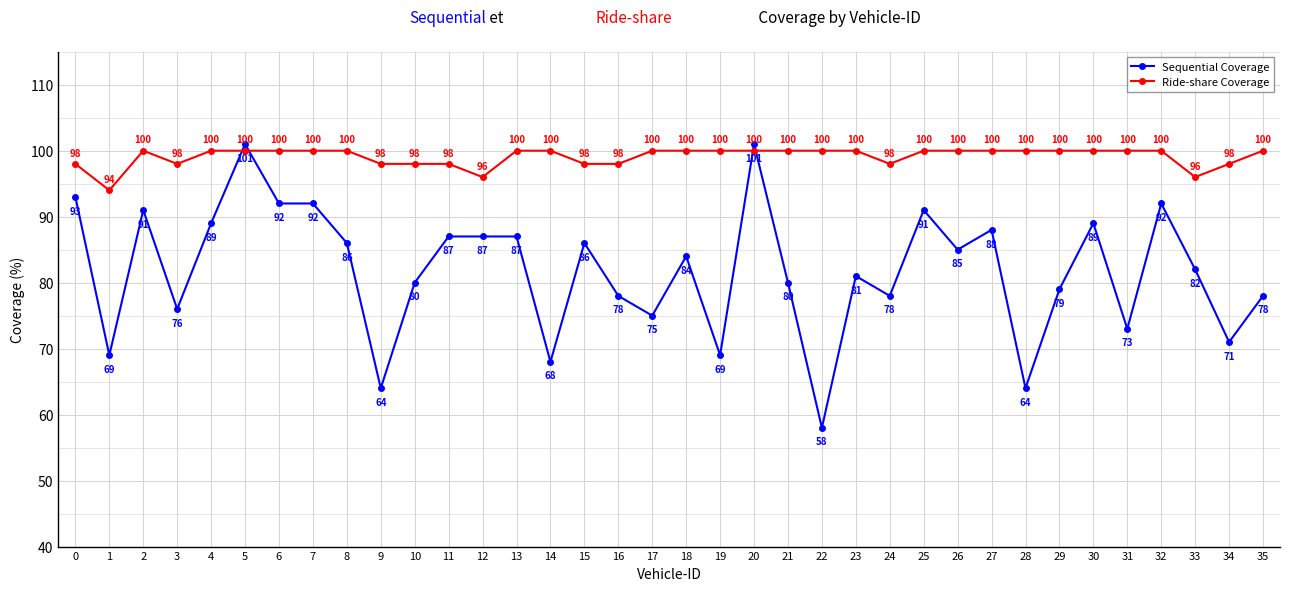

True or false: Sequential Coverage has more than 0 points higher than both neighbors.

True